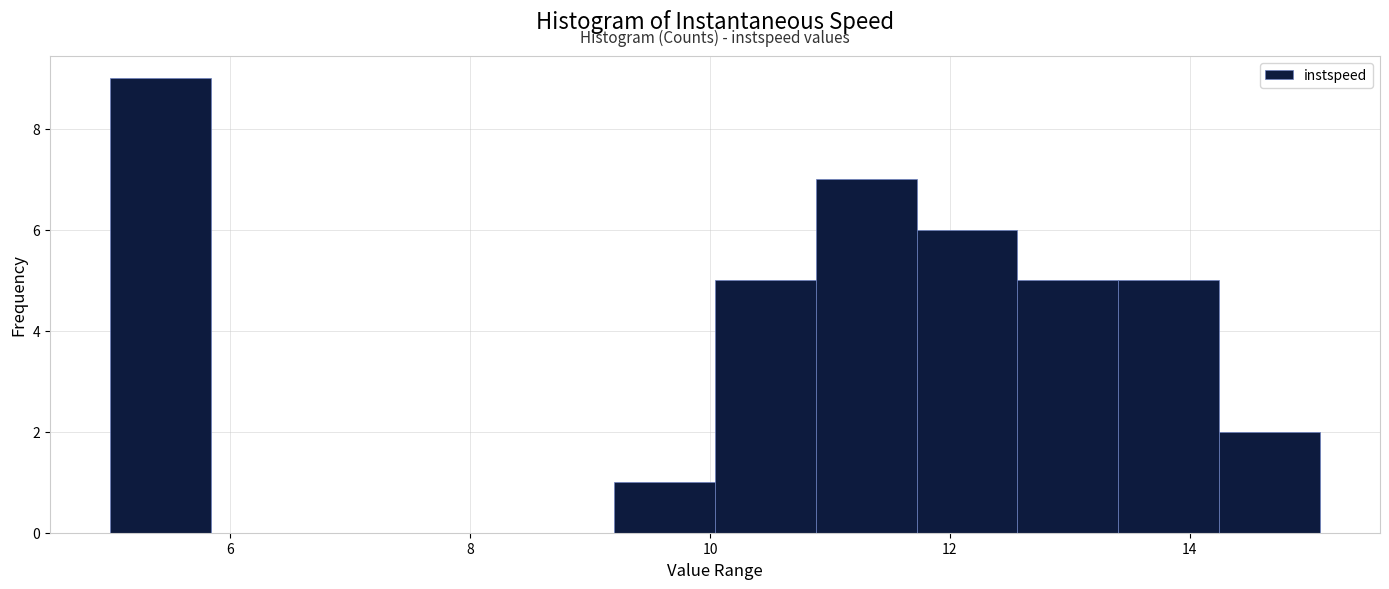

Reading left to right, transcribe this chart: for each bar, give the range it covers on the x-axis and its height. Neither the bar edges nor the heights are printed on the chart, so give them approximately, as read against the axes.

5.0 to 5.8: 9
5.8 to 6.6: 0
6.6 to 7.6: 0
7.6 to 8.4: 0
8.4 to 9.2: 0
9.2 to 10.0: 1
10.0 to 10.8: 5
10.8 to 11.8: 7
11.8 to 12.6: 6
12.6 to 13.4: 5
13.4 to 14.2: 5
14.2 to 15.0: 2